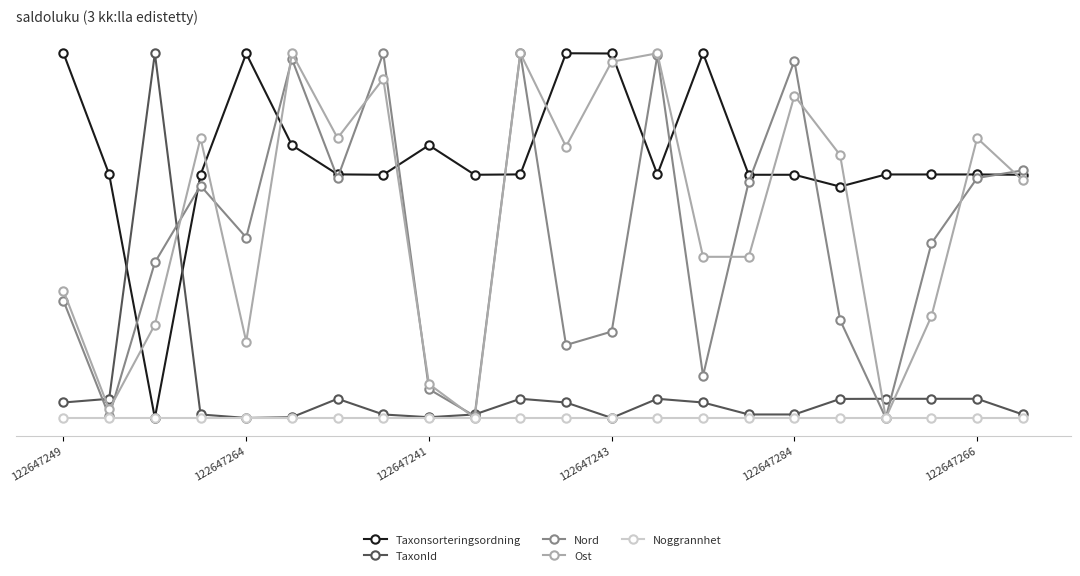

Does the chart have visible grid lines?

Yes